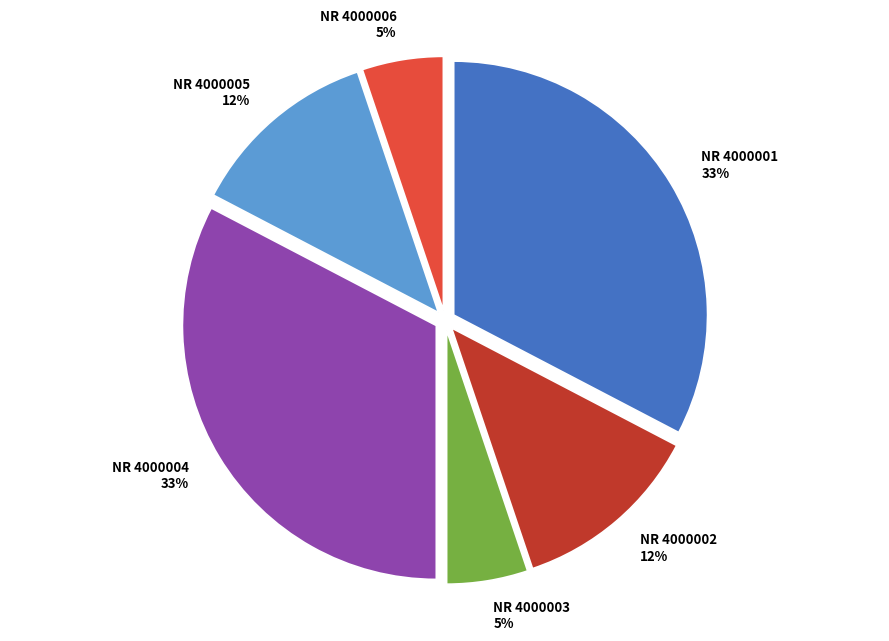

True or false: NR 4000004 33% accounts for 19% of the total.

False